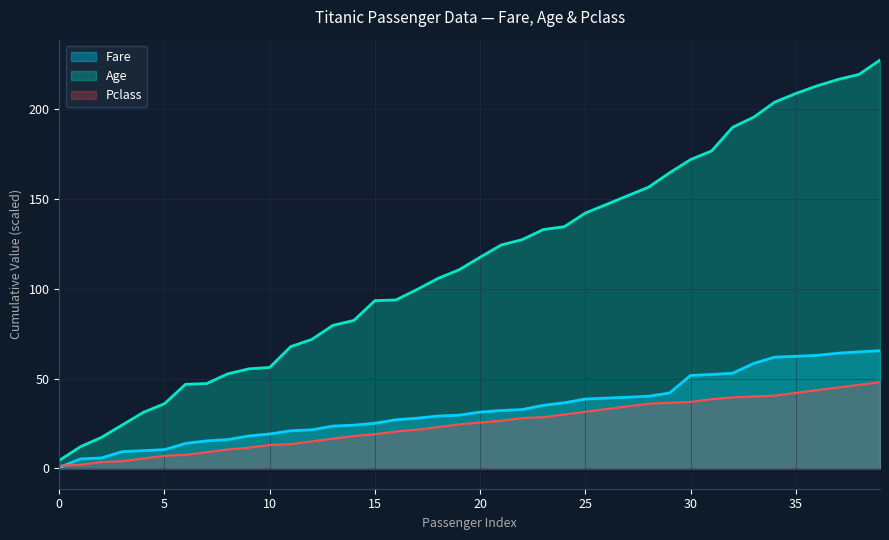

Which series has the largest total across all categories?

Age